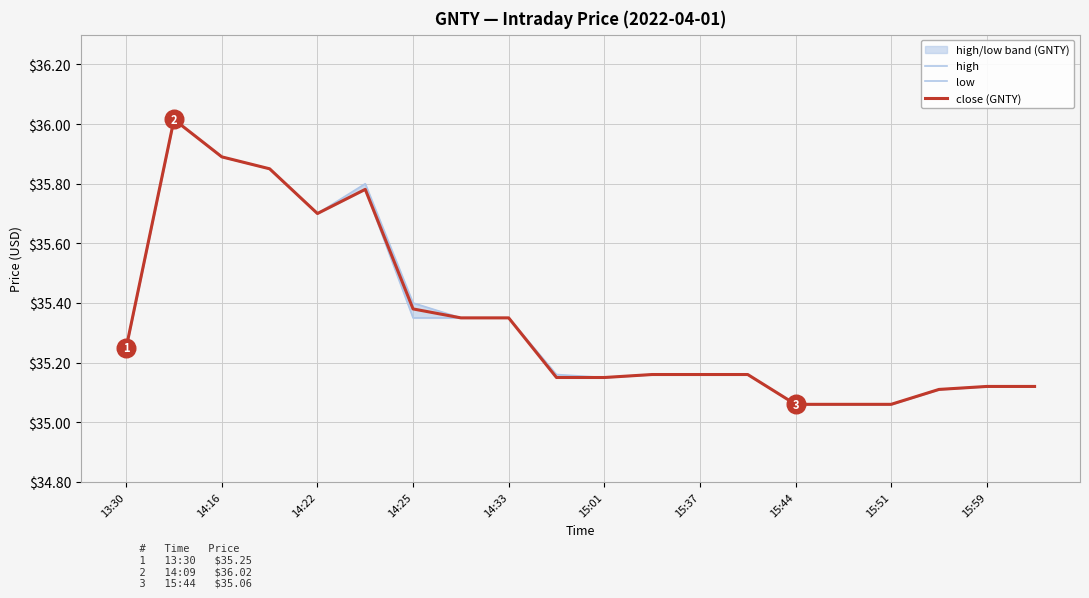

The close (GNTY) series shows 52.8 at 15:44. True or false?

False